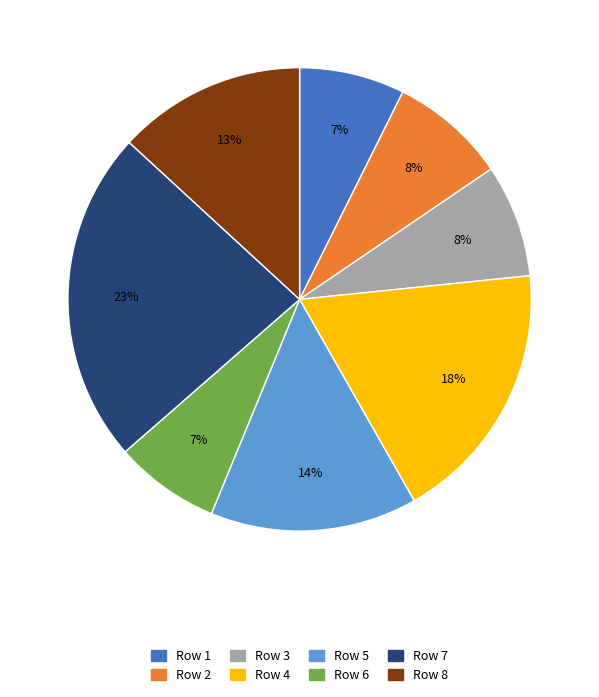

What is the largest slice in the pie chart?

Row 7